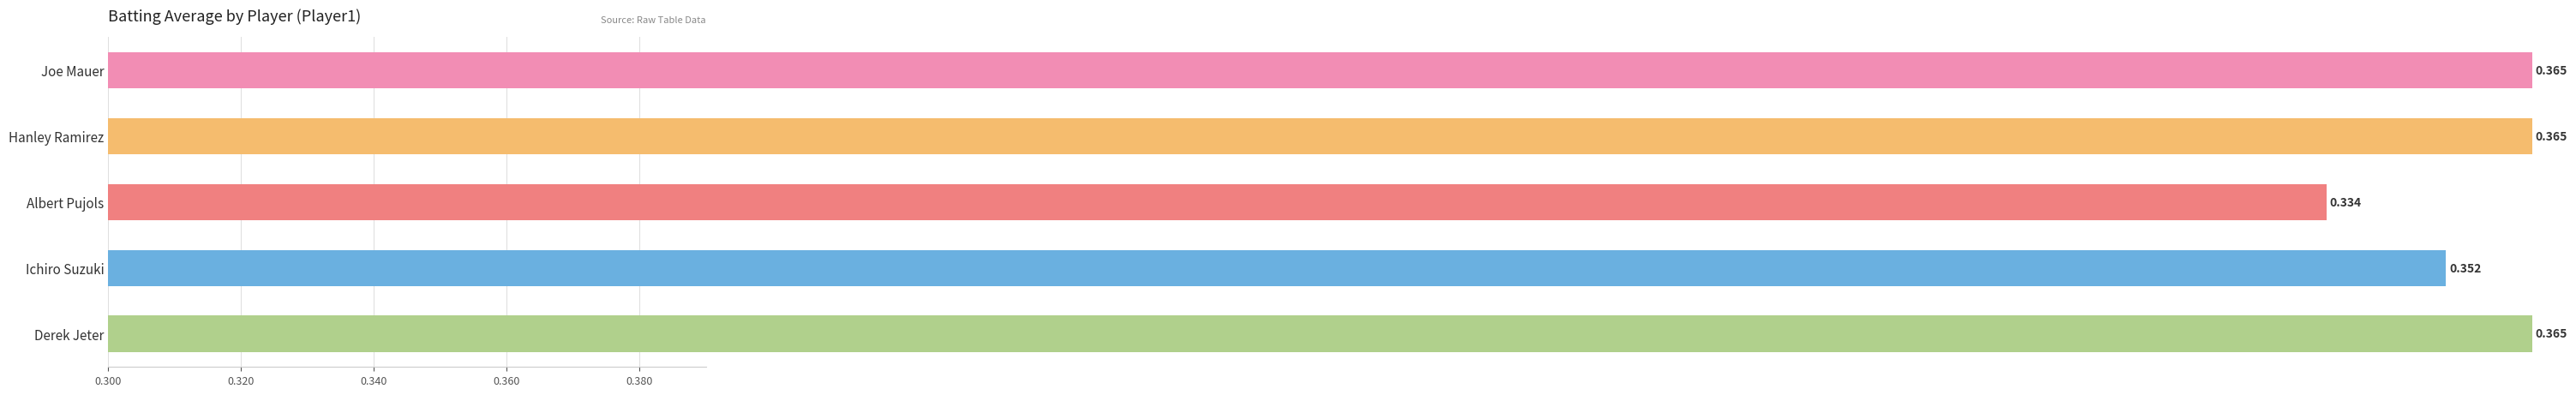

Count the number of categories in the chart.

5